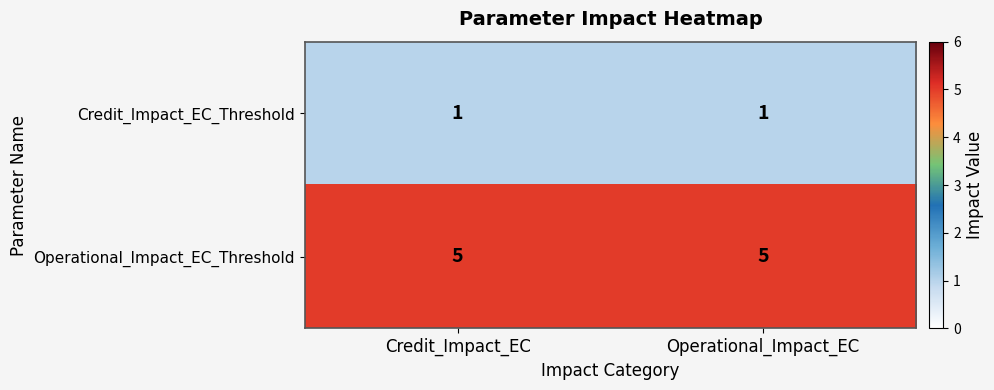

Reading left to right, extract all data points from this chart.

Credit_Impact_EC_Threshold: 1	1
Operational_Impact_EC_Threshold: 5	5